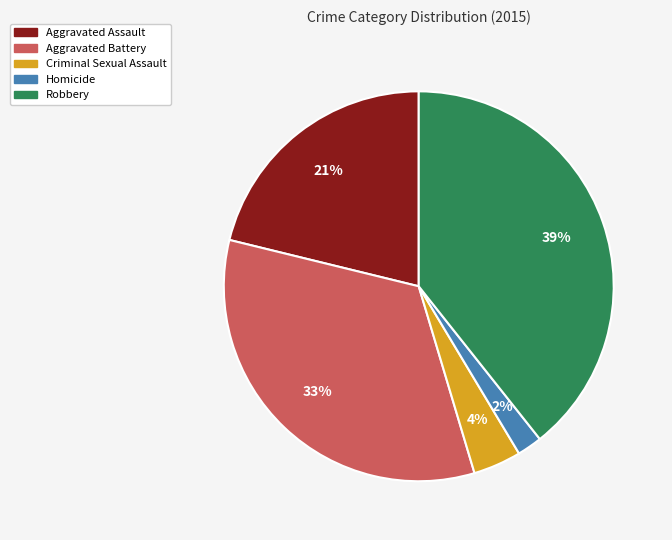

How many segments does this pie chart have?

5